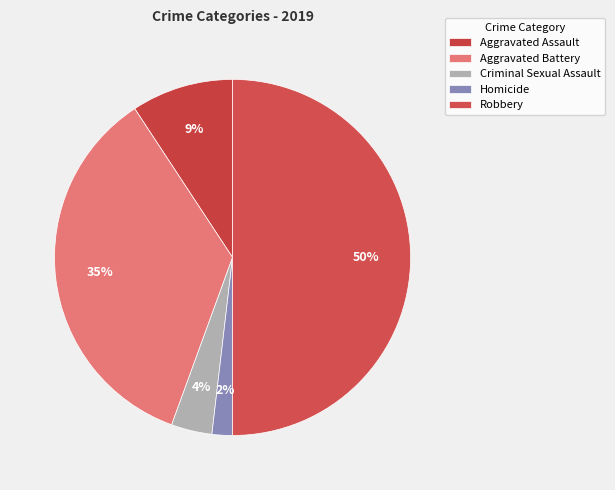

To the nearest percent, what portion does Criminal Sexual Assault represent?

4%